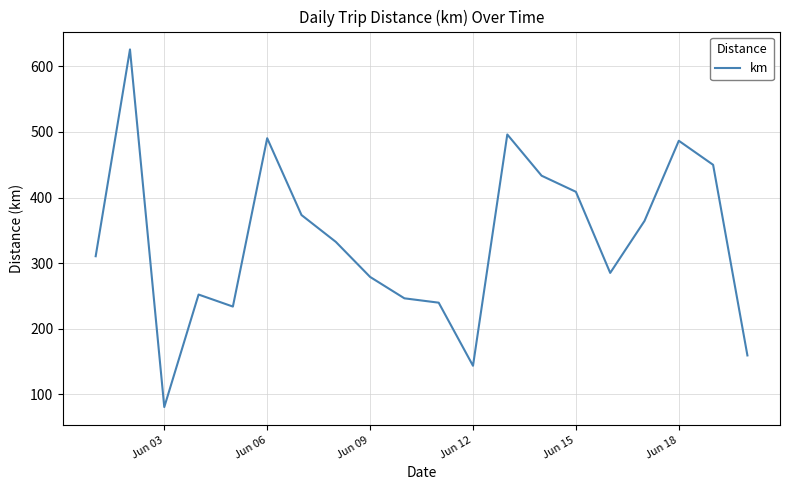

What is the maximum value shown in the chart?

625.9